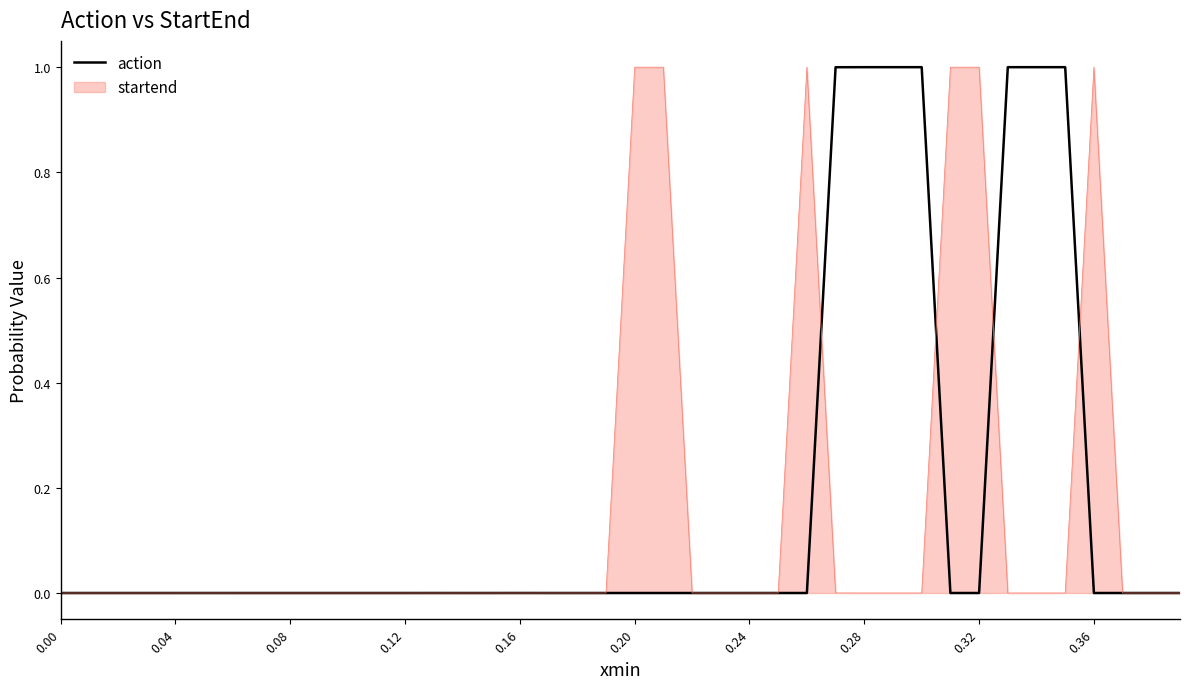

What is the maximum value shown in the chart?

1.0